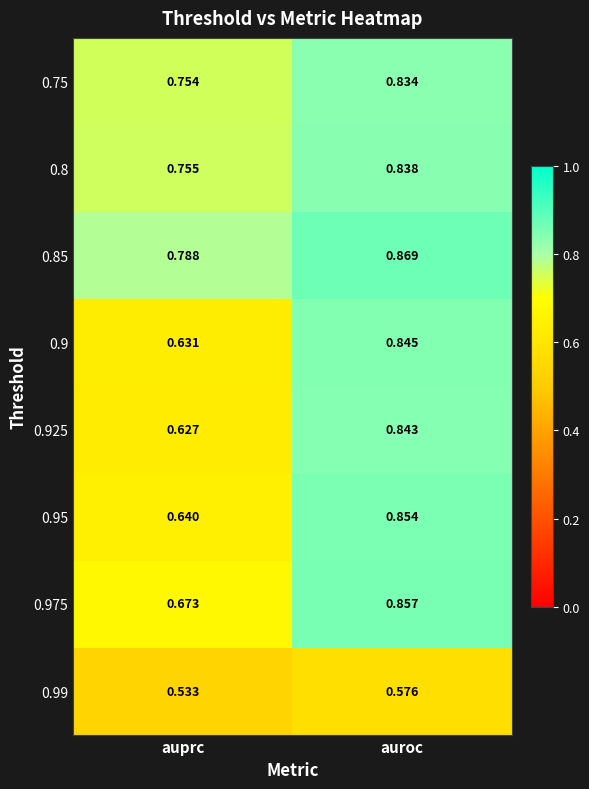

Rank the series at auprc from highest to lowest value.

0.85, 0.8, 0.75, 0.975, 0.95, 0.9, 0.925, 0.99